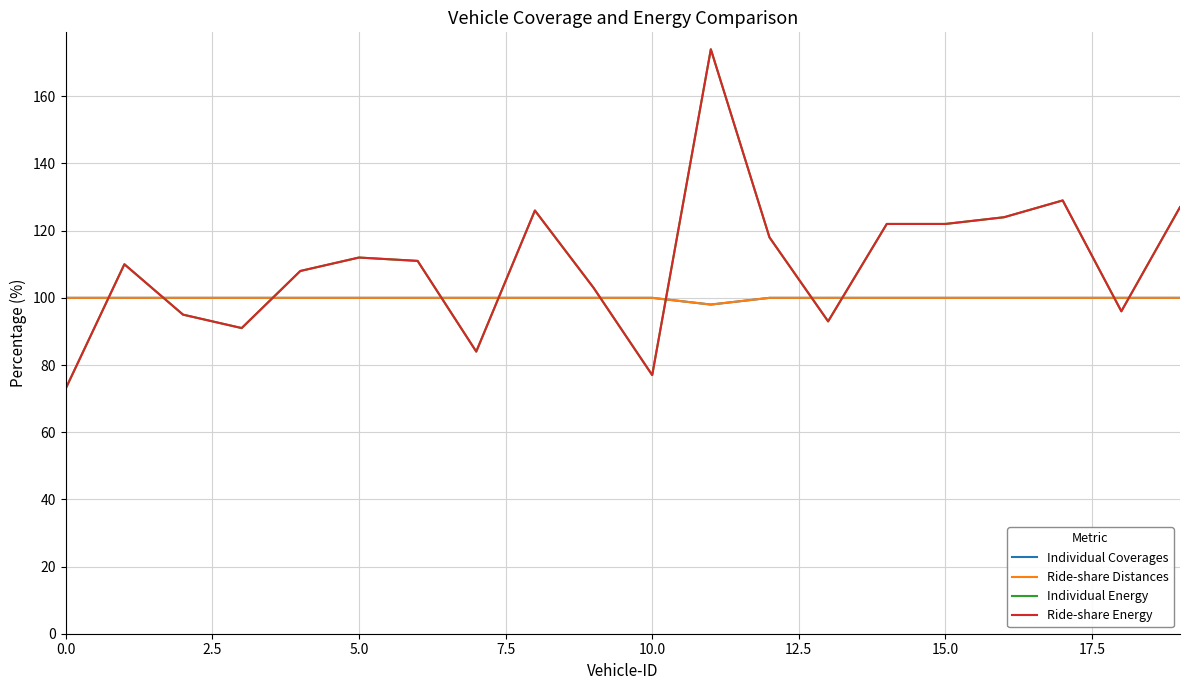

What is the label of the 5th point from the right?

15